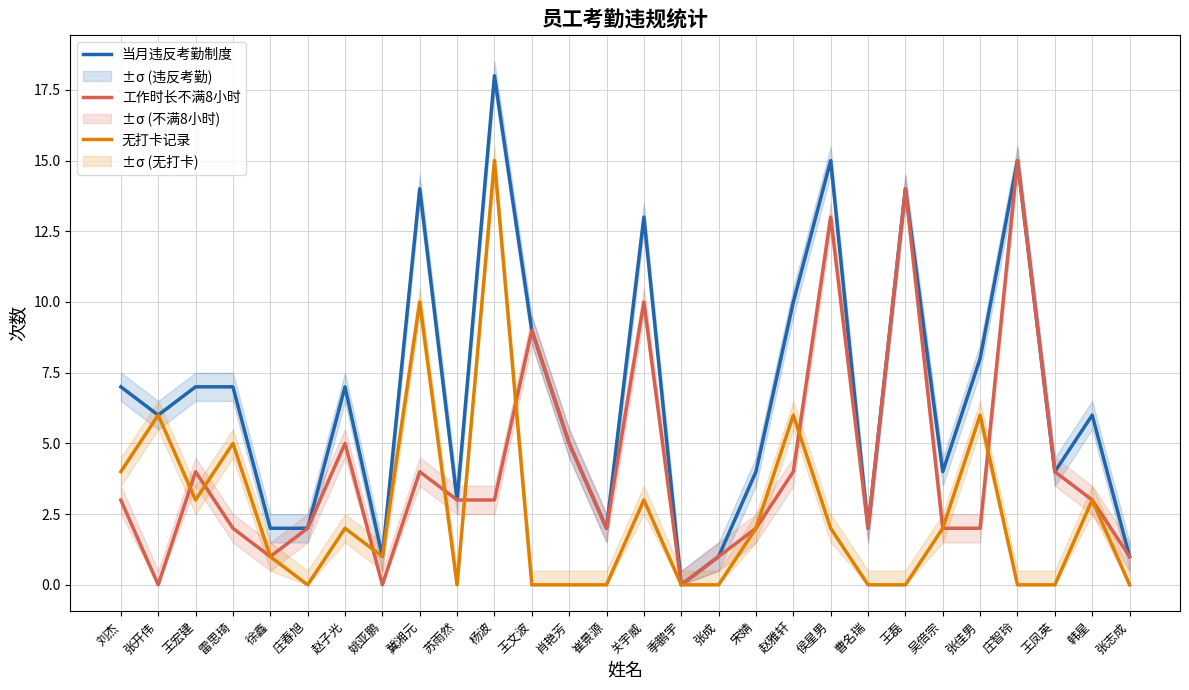

True or false: 工作时长不满8小时 and 无打卡记录 intersect in this chart.

True